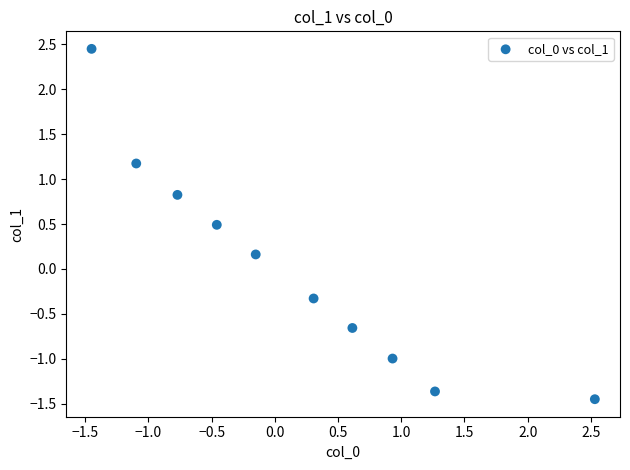

What is the range of Y values (max minus min)?

3.9